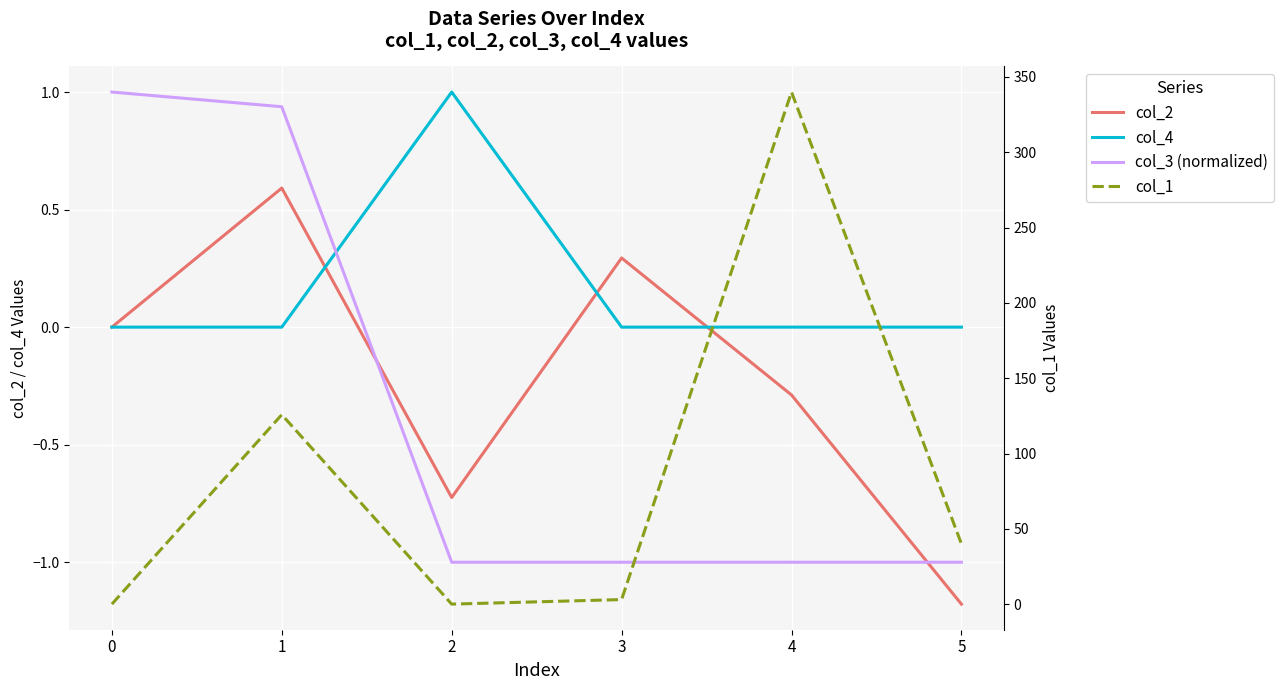

True or false: col_3 (normalized) has more than 1 points higher than both neighbors.

False